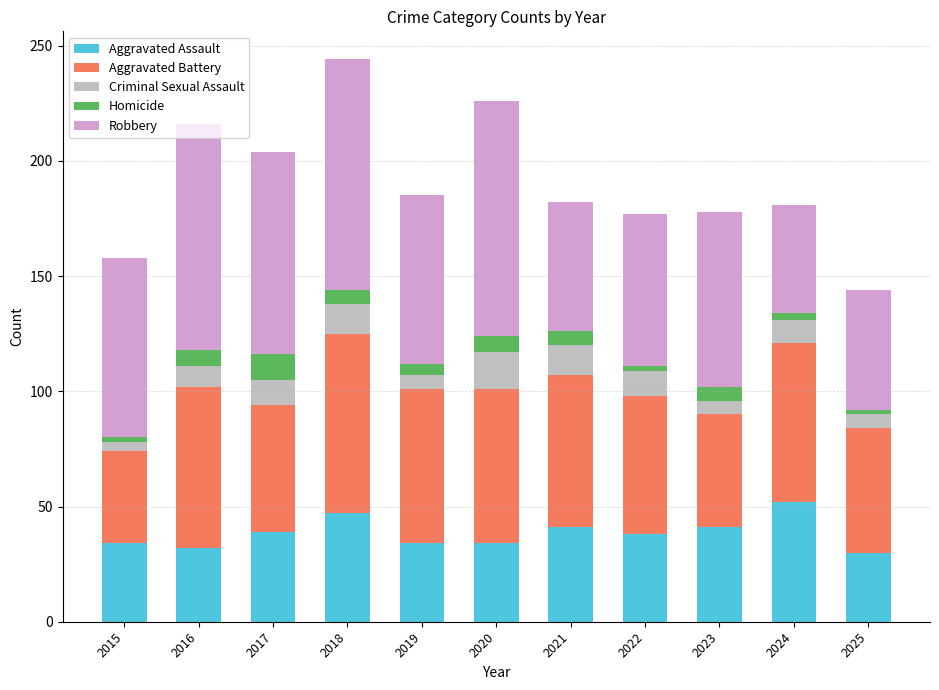

What are all the series names shown in the legend?

Aggravated Assault, Aggravated Battery, Criminal Sexual Assault, Homicide, Robbery